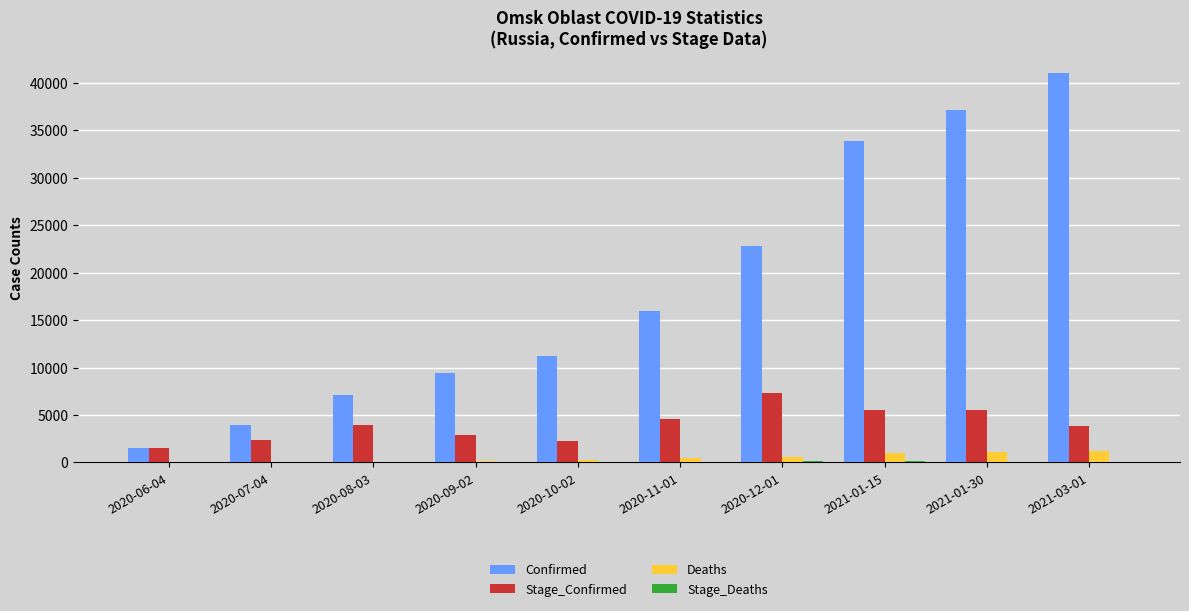

Between 2020-08-03 and 2020-11-01, which series saw the biggest shift?

Confirmed